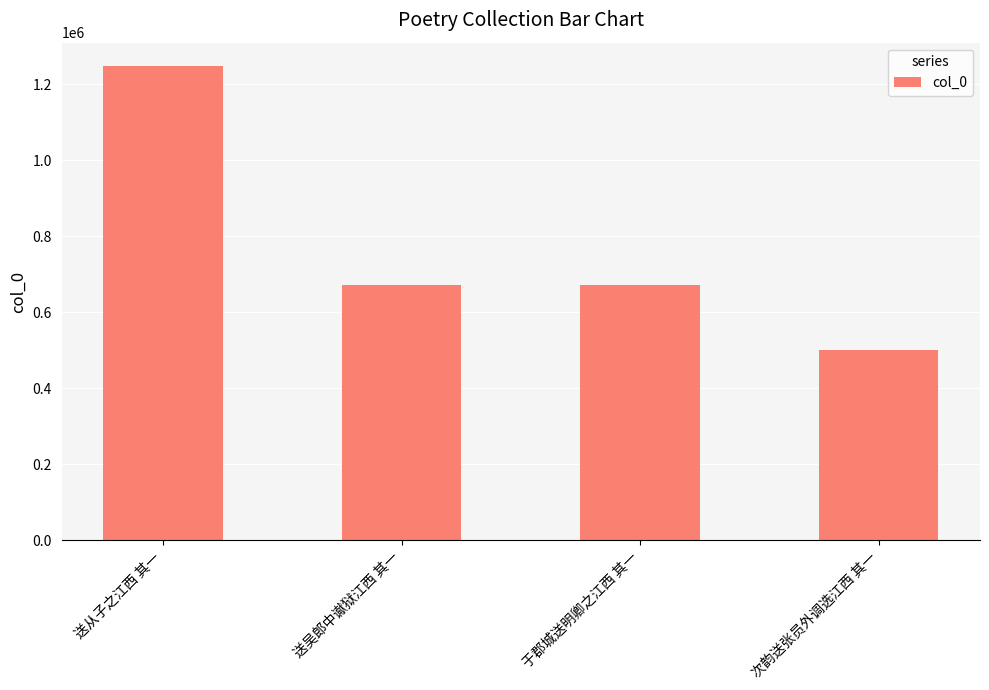

What is the maximum value shown in the chart?

1246910